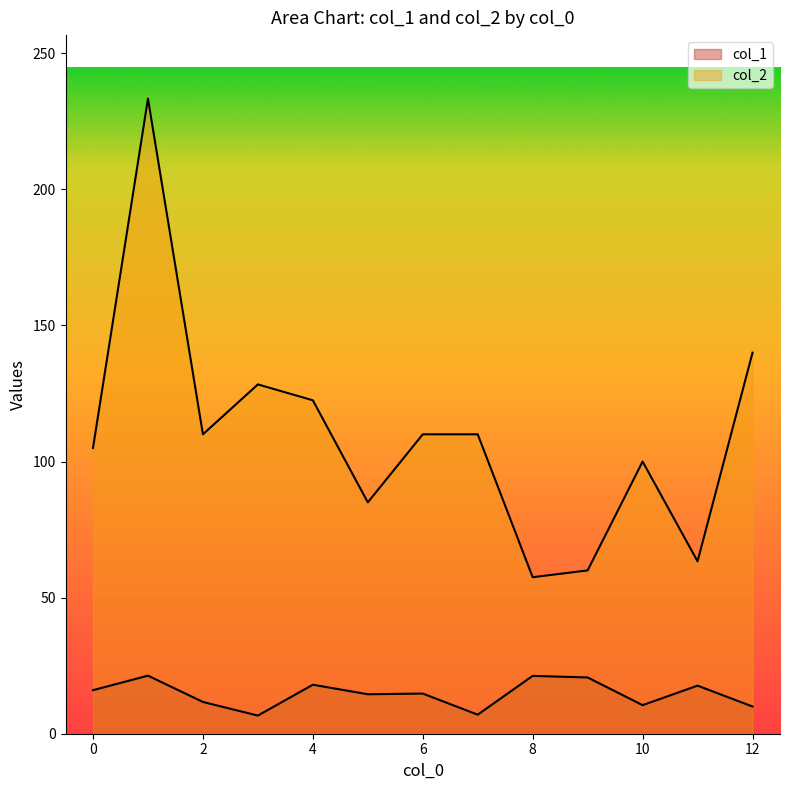

True or false: col_1 and col_2 intersect in this chart.

False